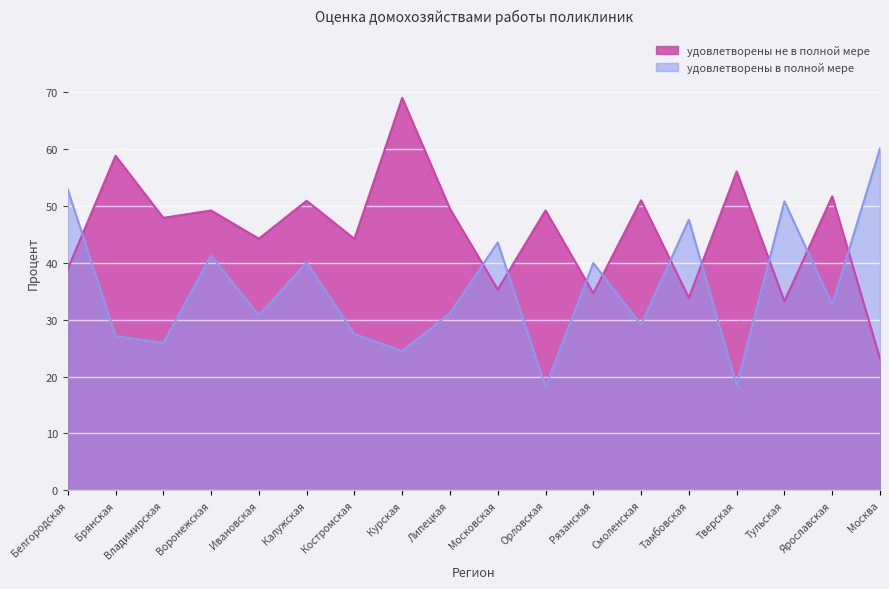

Where is удовлетворены в полной мере nearest to the value 39?

Рязанская